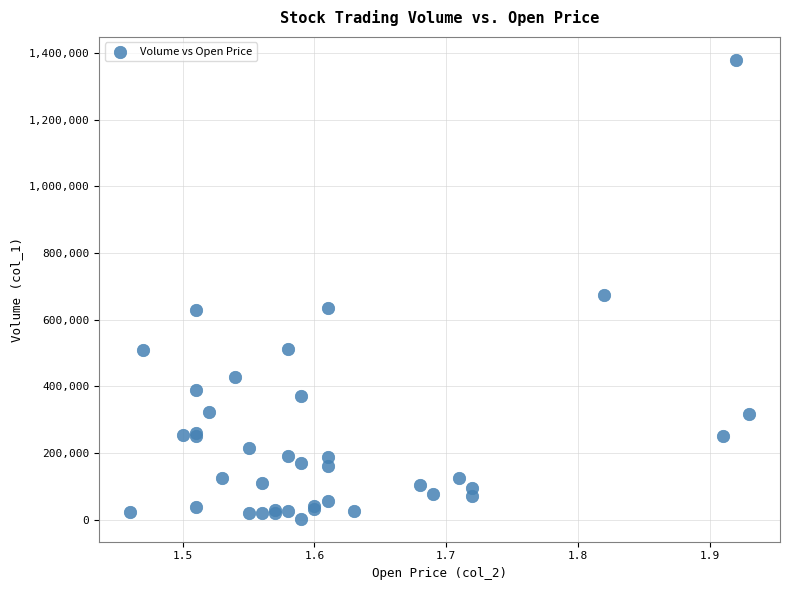

What Y value in the scatter plot is closest to 691500?

673000